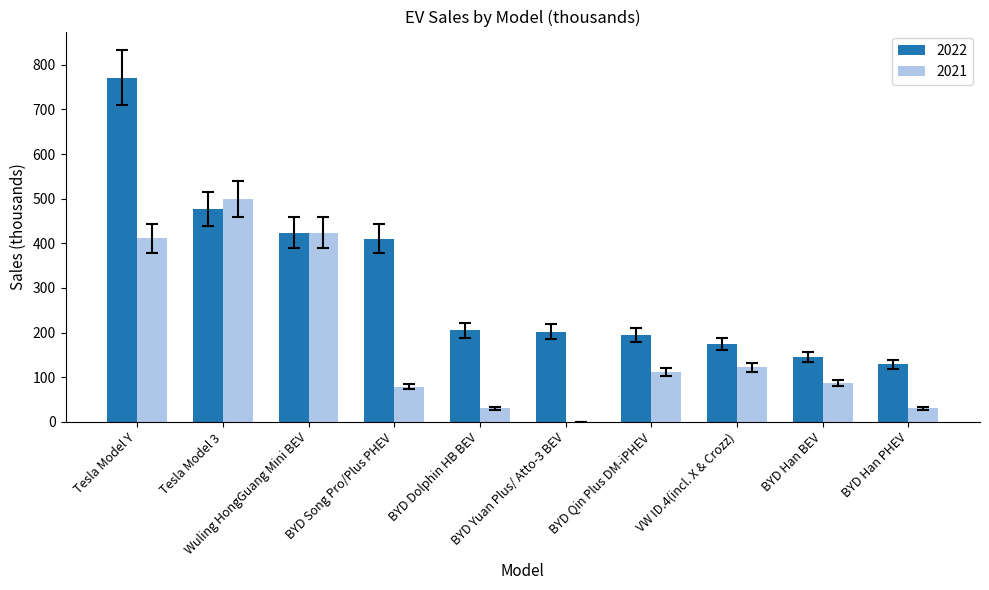

What is the sum of all 2022 values?

3131